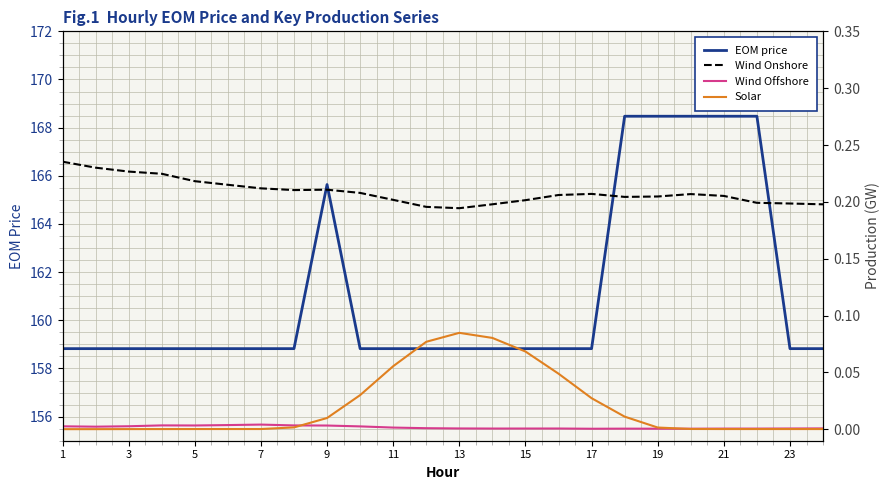

Is the value of Wind Offshore at 23 greater than the value of Wind Onshore at 17?

No